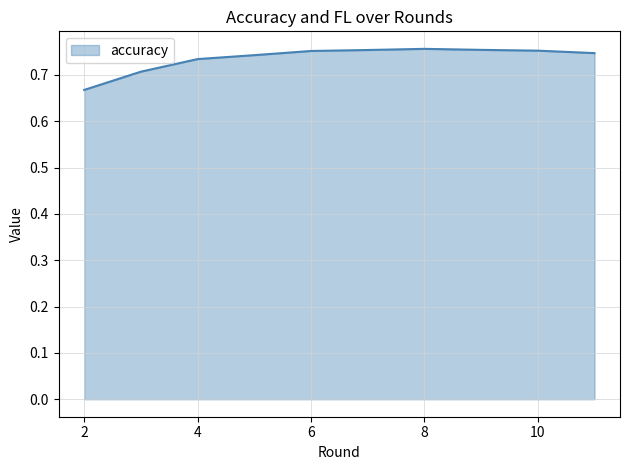

What is the smallest value displayed?

0.7